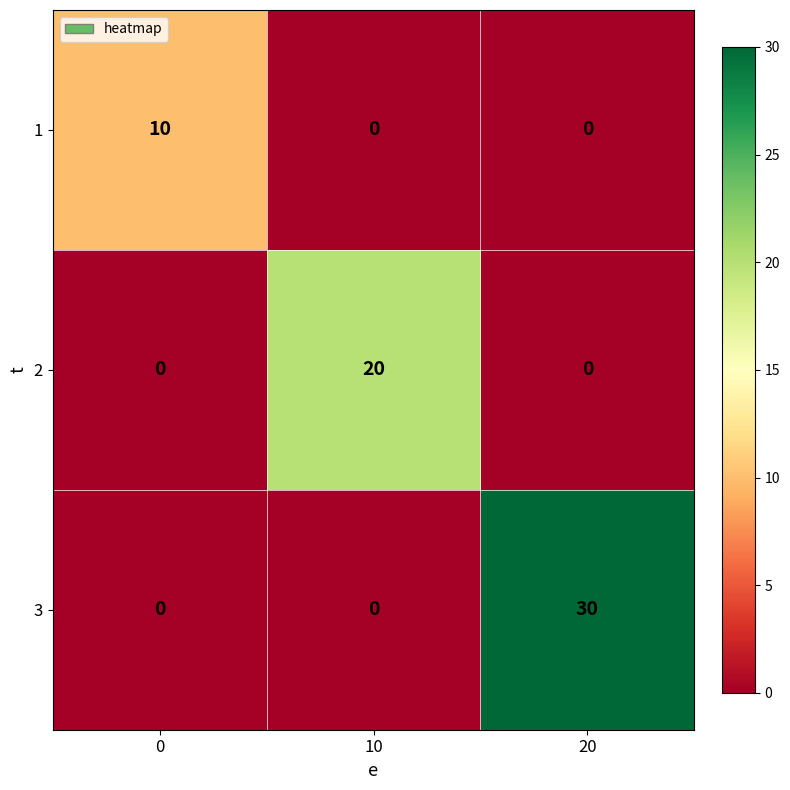

Reading right to left, transcribe all the data shown in this chart.

1: 20=0	10=0	0=10
2: 20=0	10=20	0=0
3: 20=30	10=0	0=0